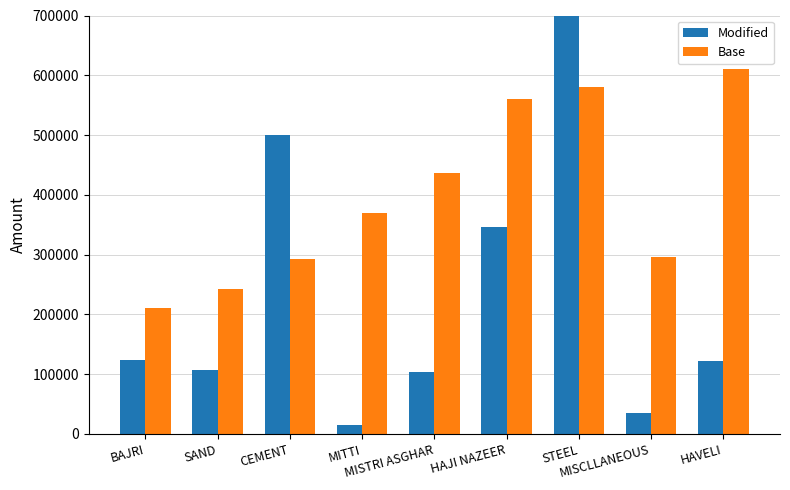

What is the difference between the Base values at SAND and MISCLLANEOUS?

53600.0